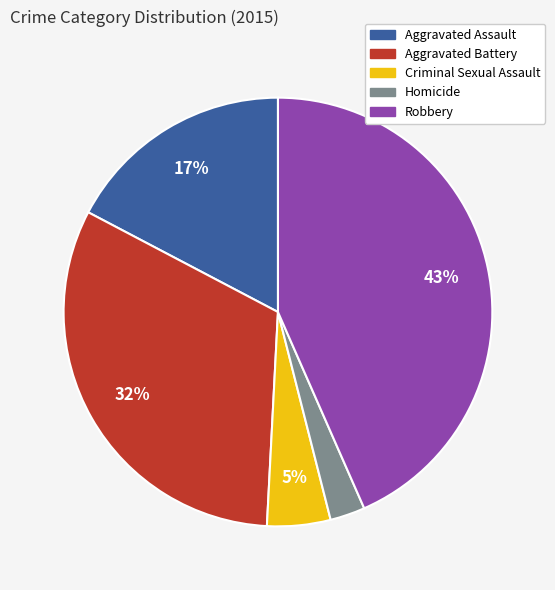

How many segments does this pie chart have?

5